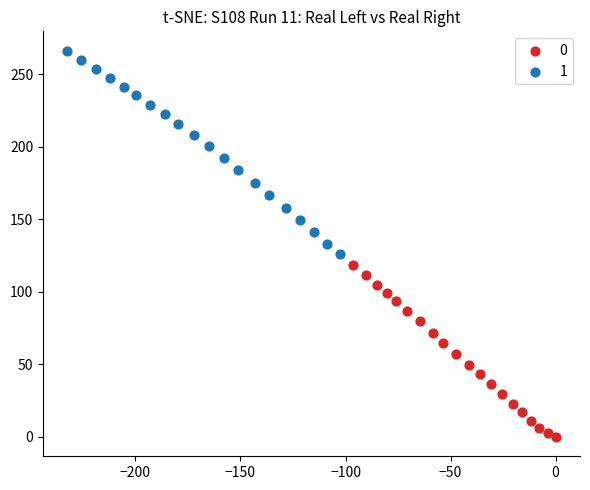

Which series contains the lowest Y value?

0